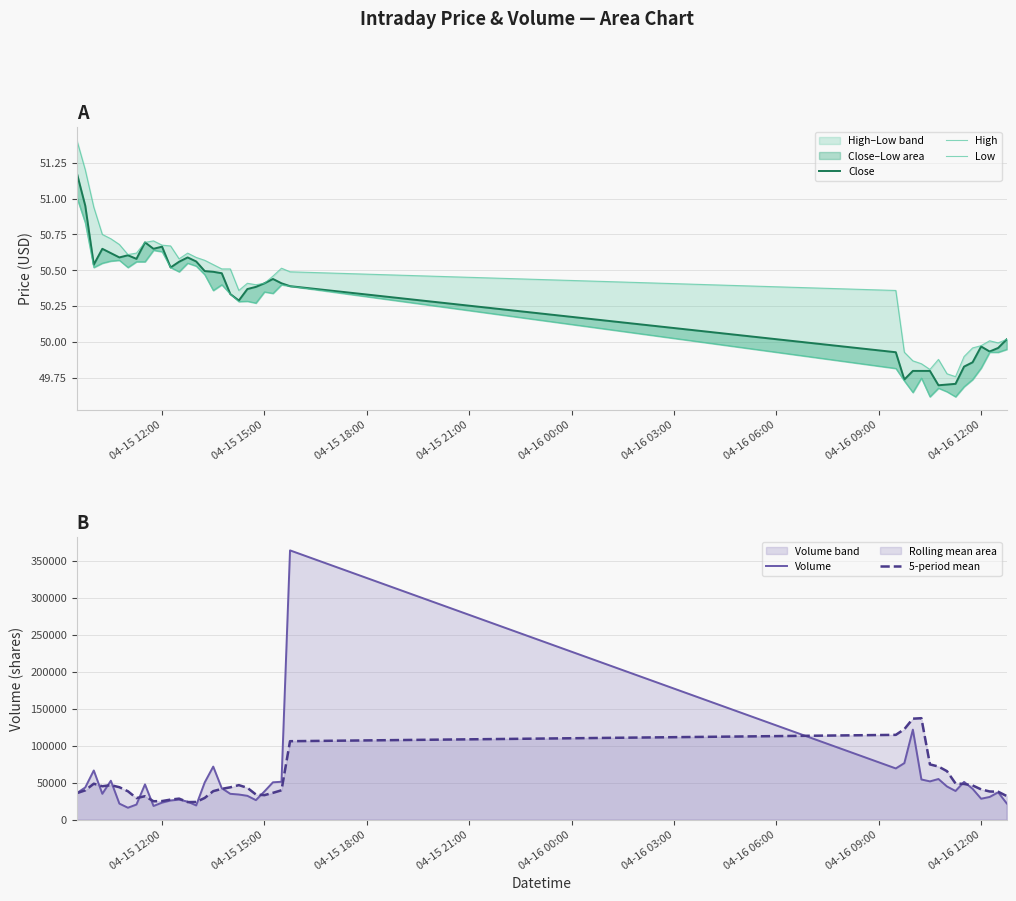

What is the lowest value of the Volume series?

16276.0